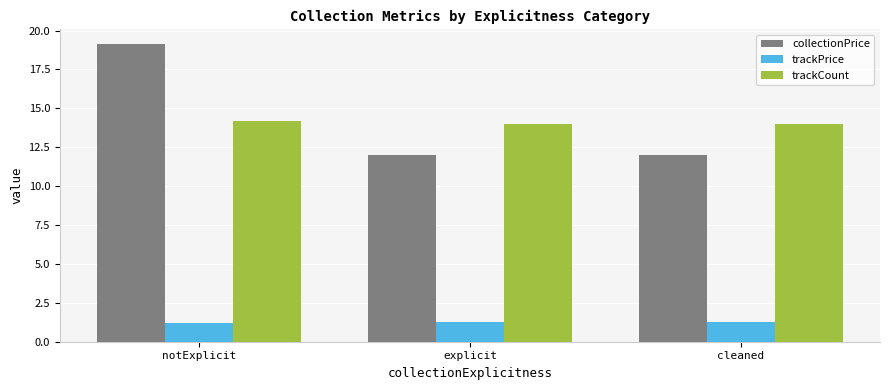

Which series changed the most between notExplicit and cleaned?

collectionPrice